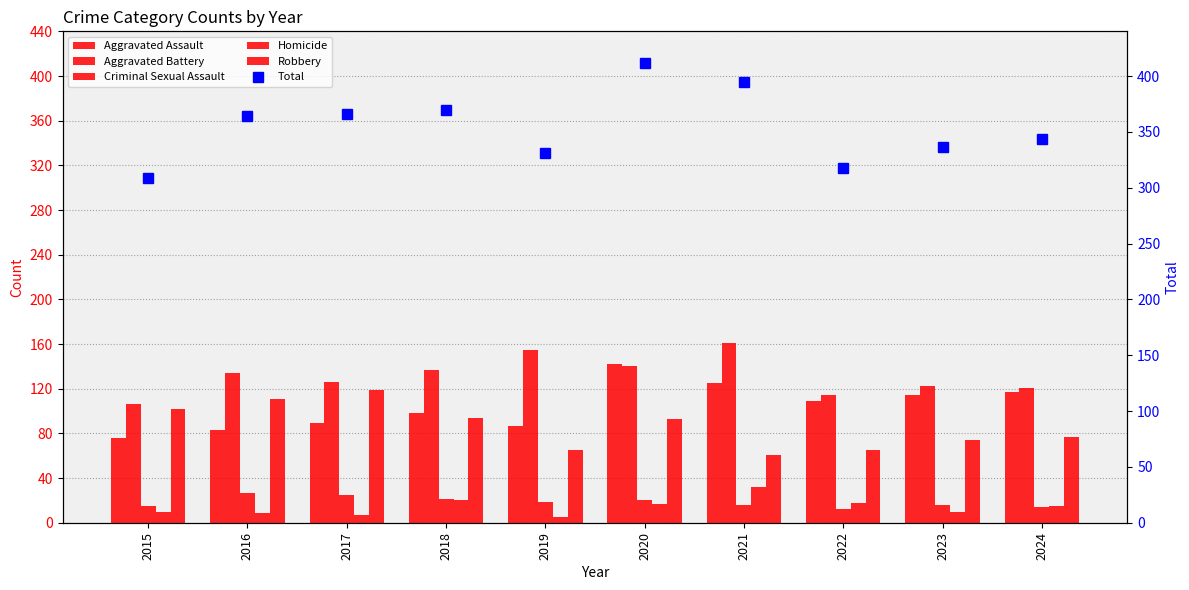

At which label does Robbery reach its minimum?

2021